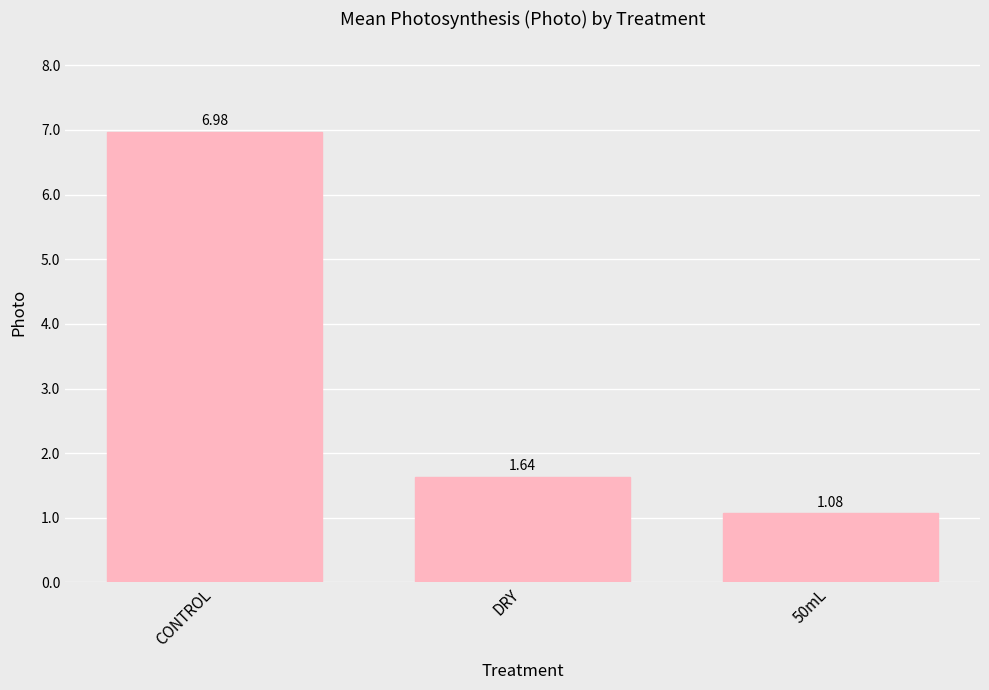

List the labels in order of value, smallest first.

50mL, DRY, CONTROL